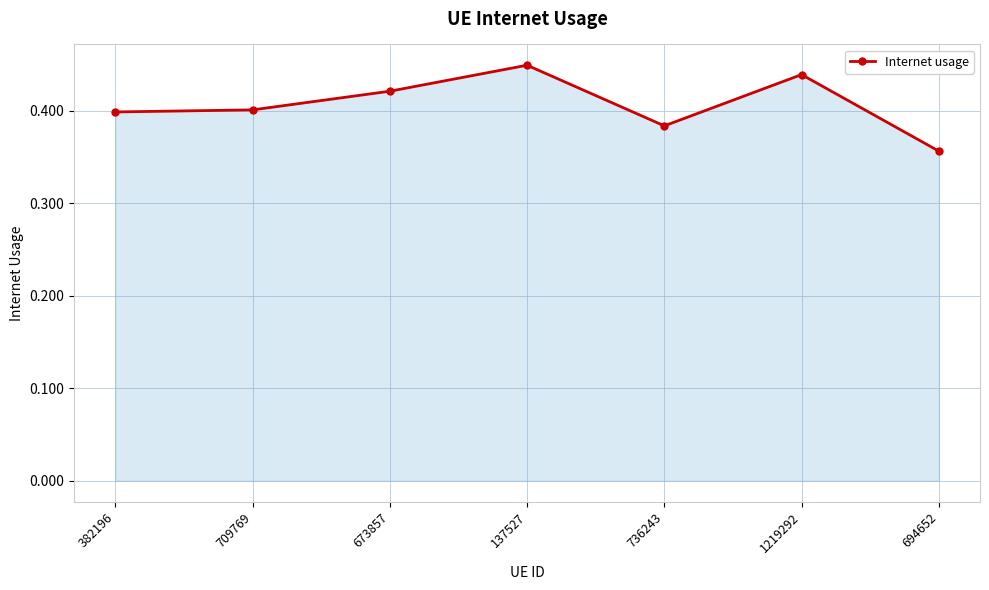

At which label is the value closest to 0?

694652